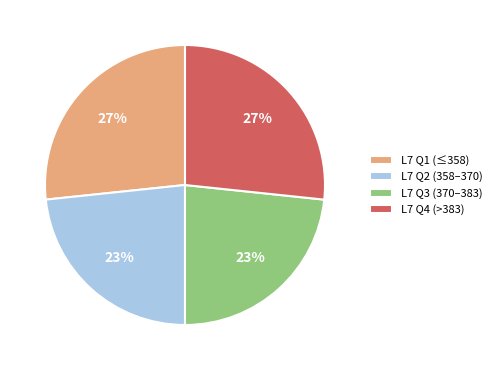

Is it true that L7 Q2 (358–370) is 35% of the pie?

False